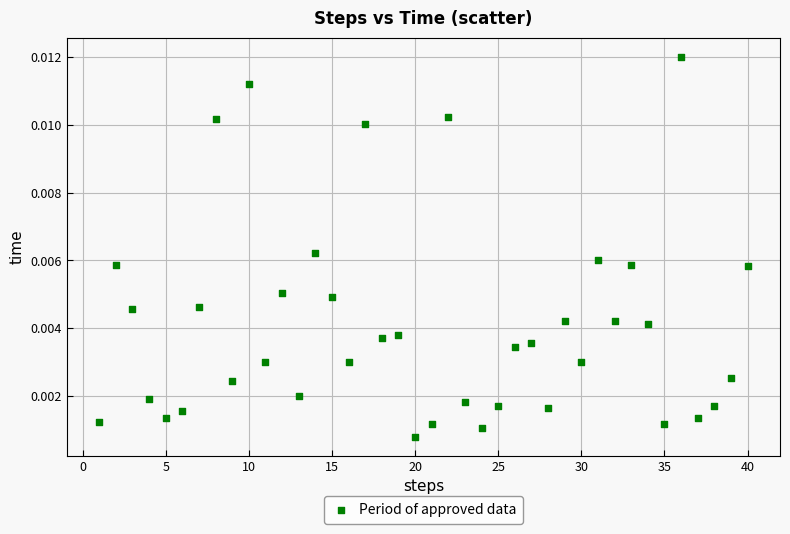

What is the range of X values (max minus min)?

39.0